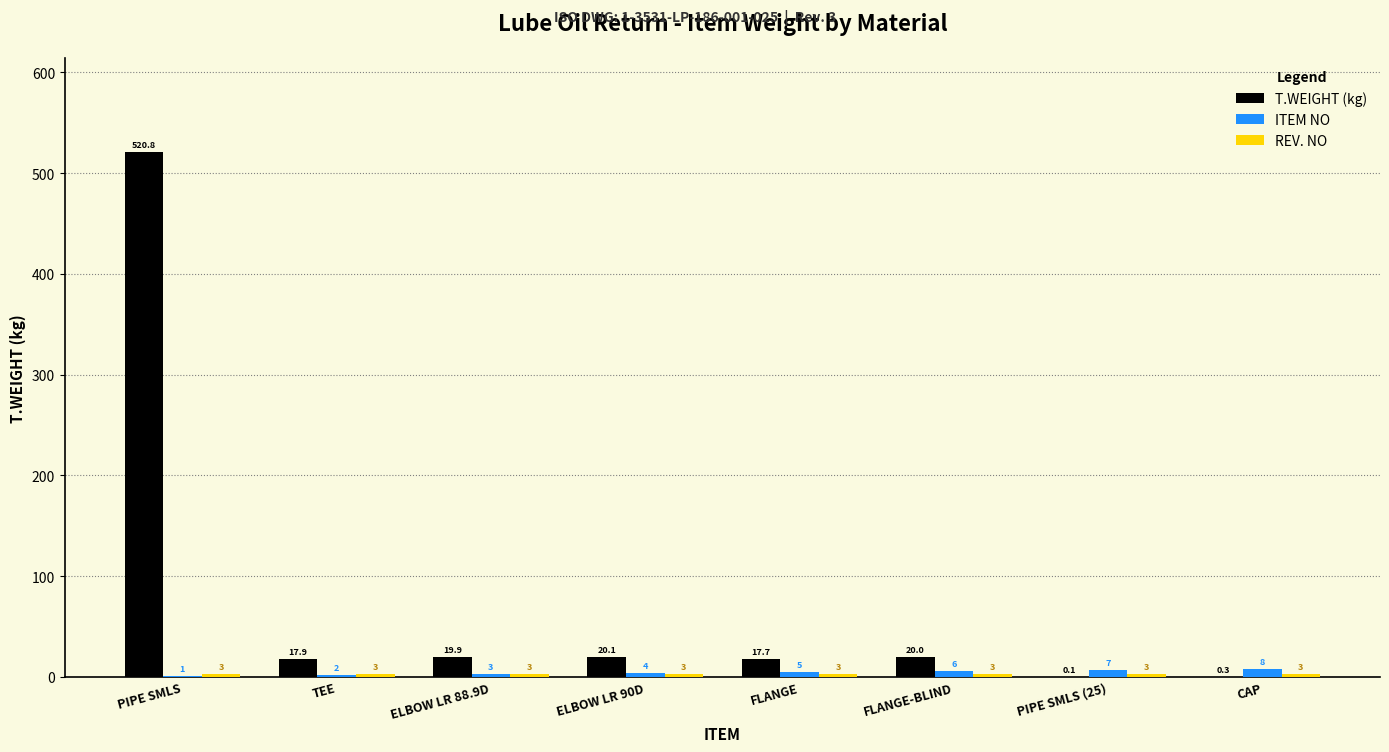

Which series has the largest range (max minus min)?

T.WEIGHT (kg)